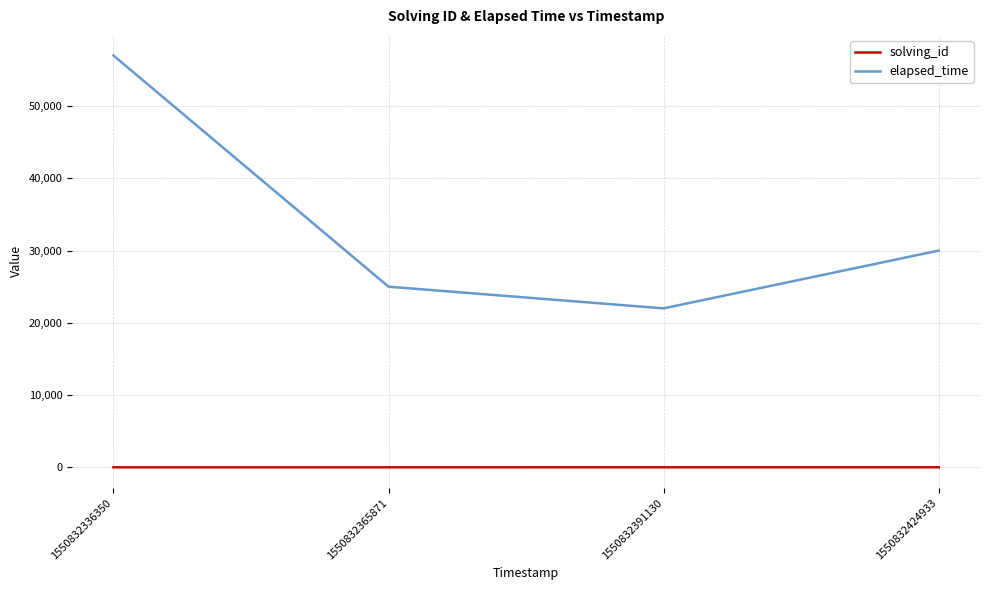

How many values in the solving_id series are below 3?

2